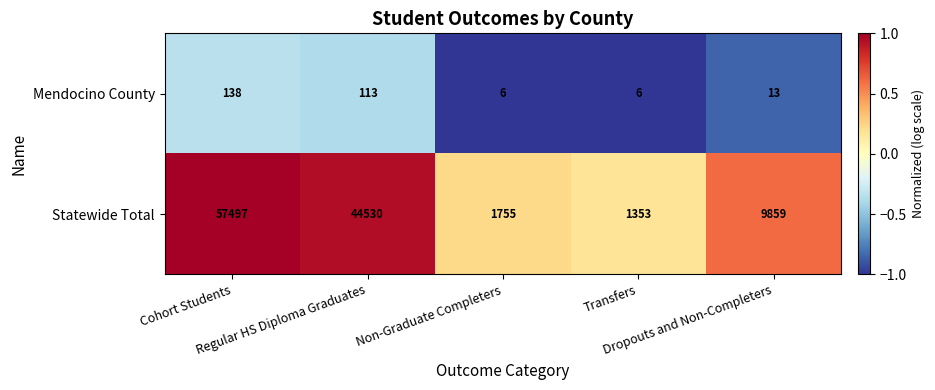

What is the maximum value for Statewide Total?

57497